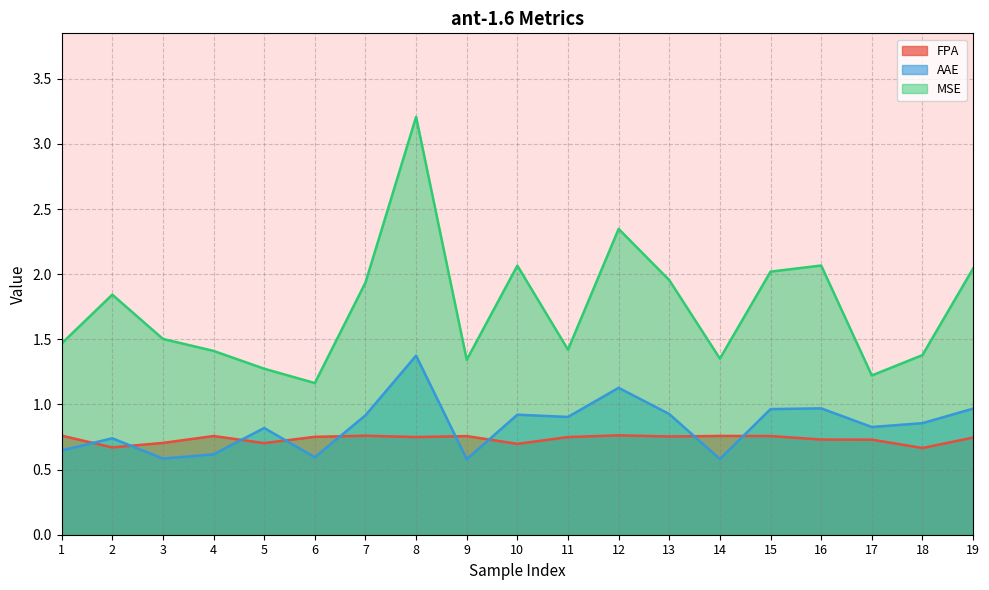

What is the difference between the FPA values at 11 and 2?

0.1